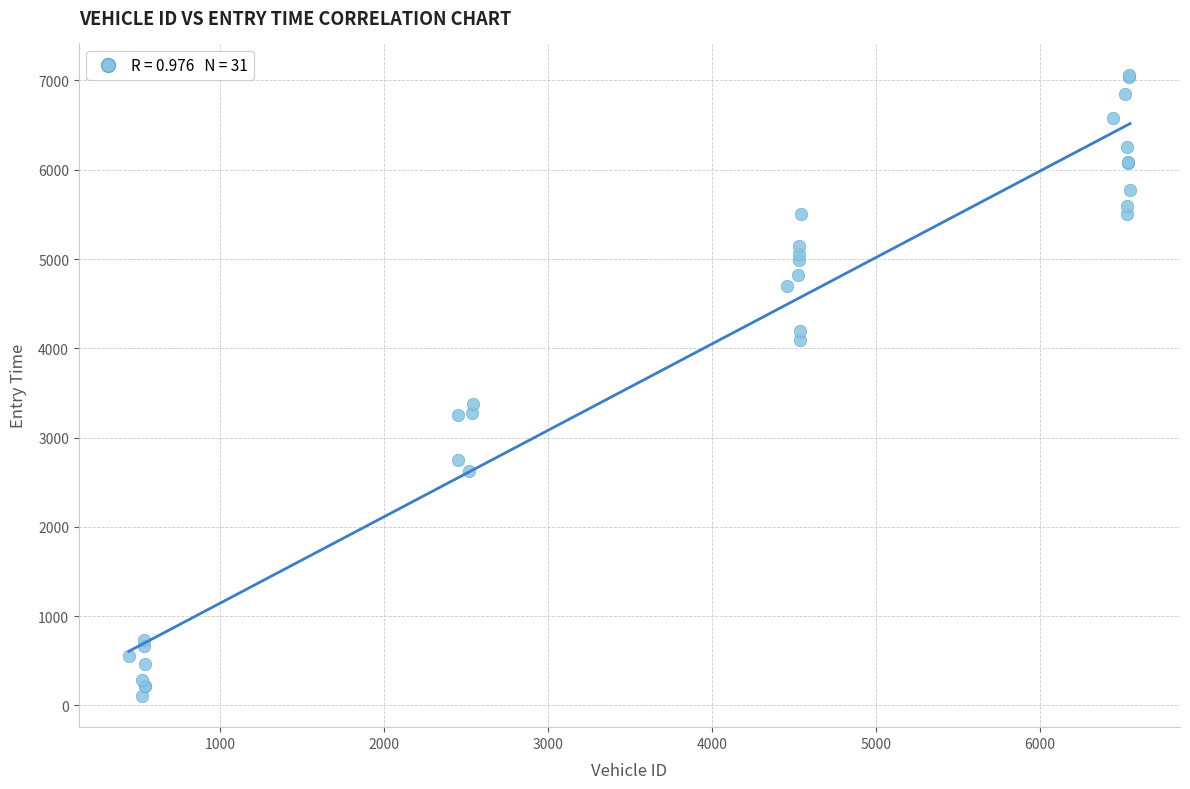

What Y value in the scatter plot is closest to 3585?

3370.9